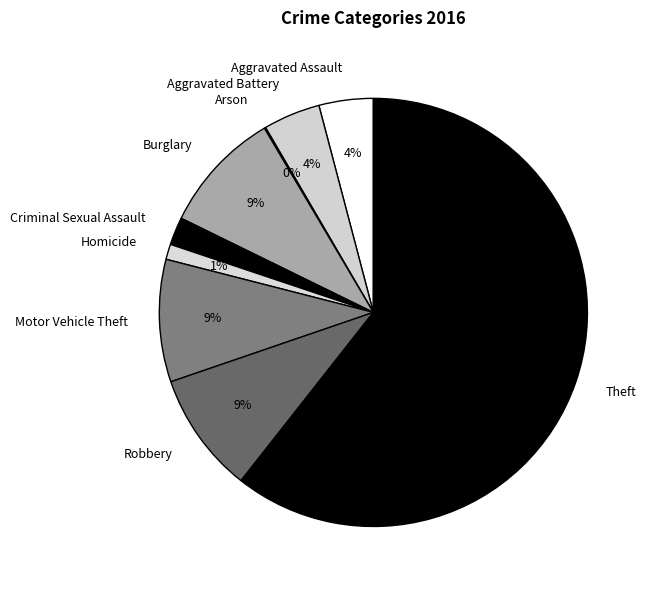

Does Theft represent more than half of the total?

Yes